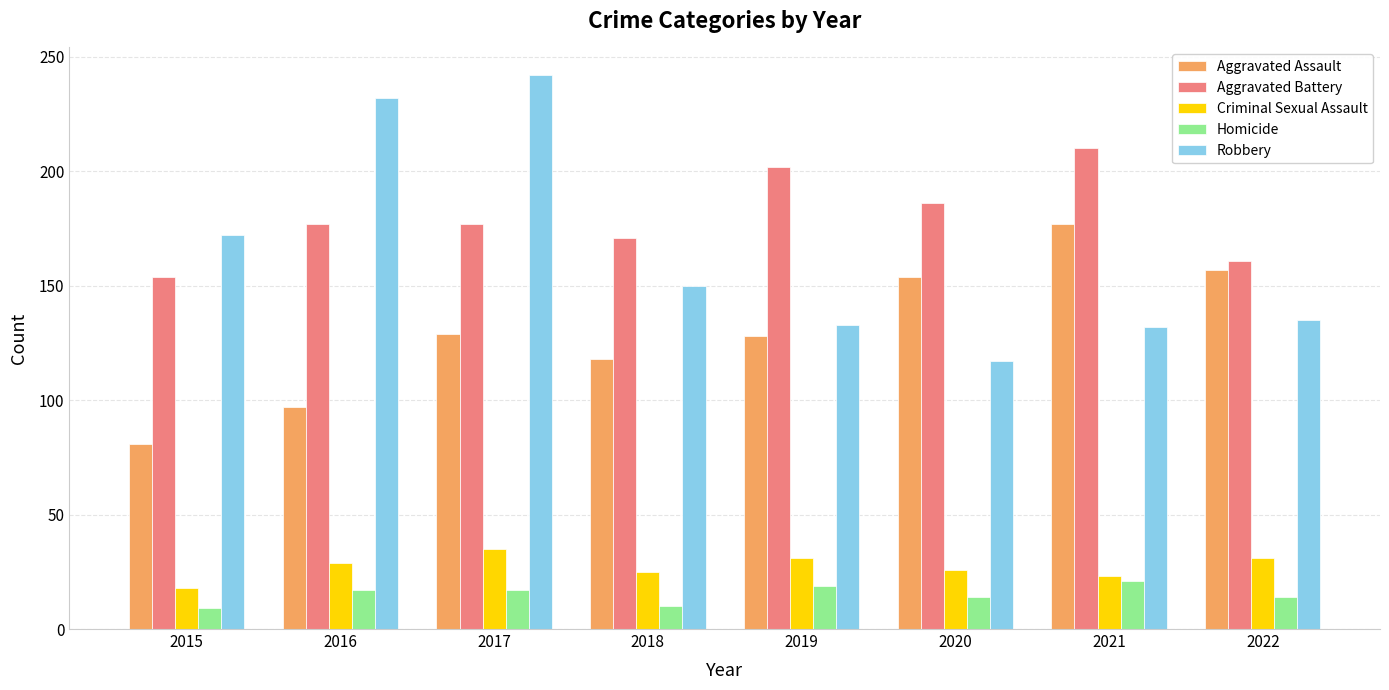

Is it true that Aggravated Battery equals 86 at 2020?

False